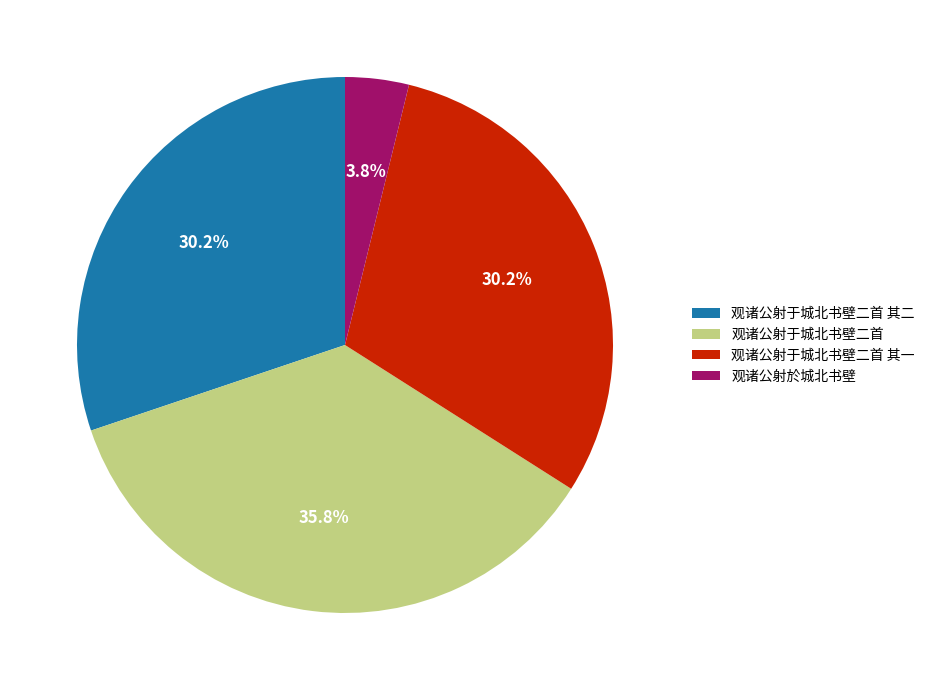

Which slice is the largest?

观诸公射于城北书壁二首